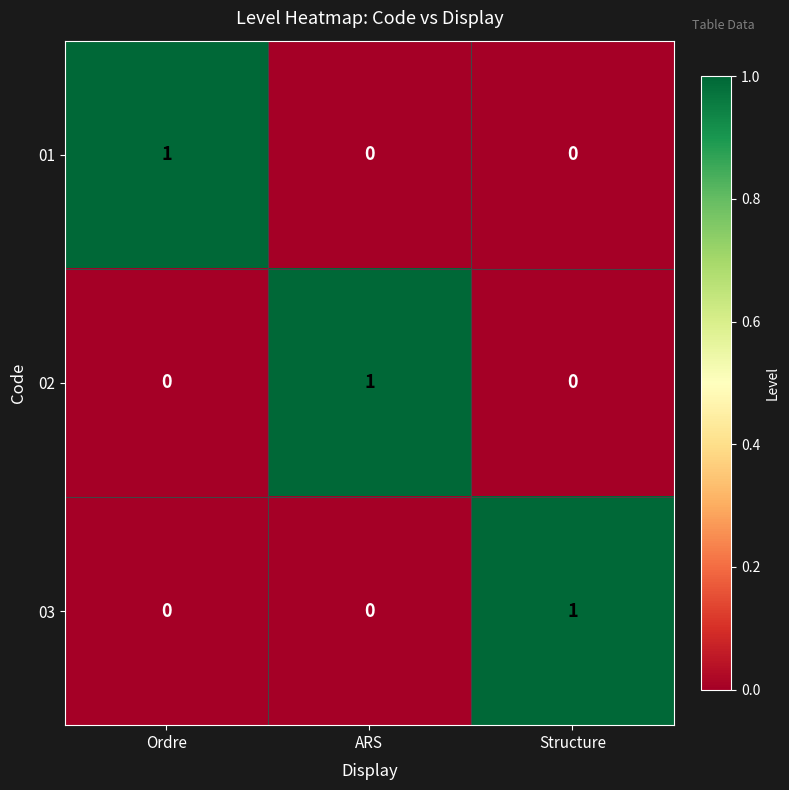

What is the spread (max minus min) of values at ARS?

1